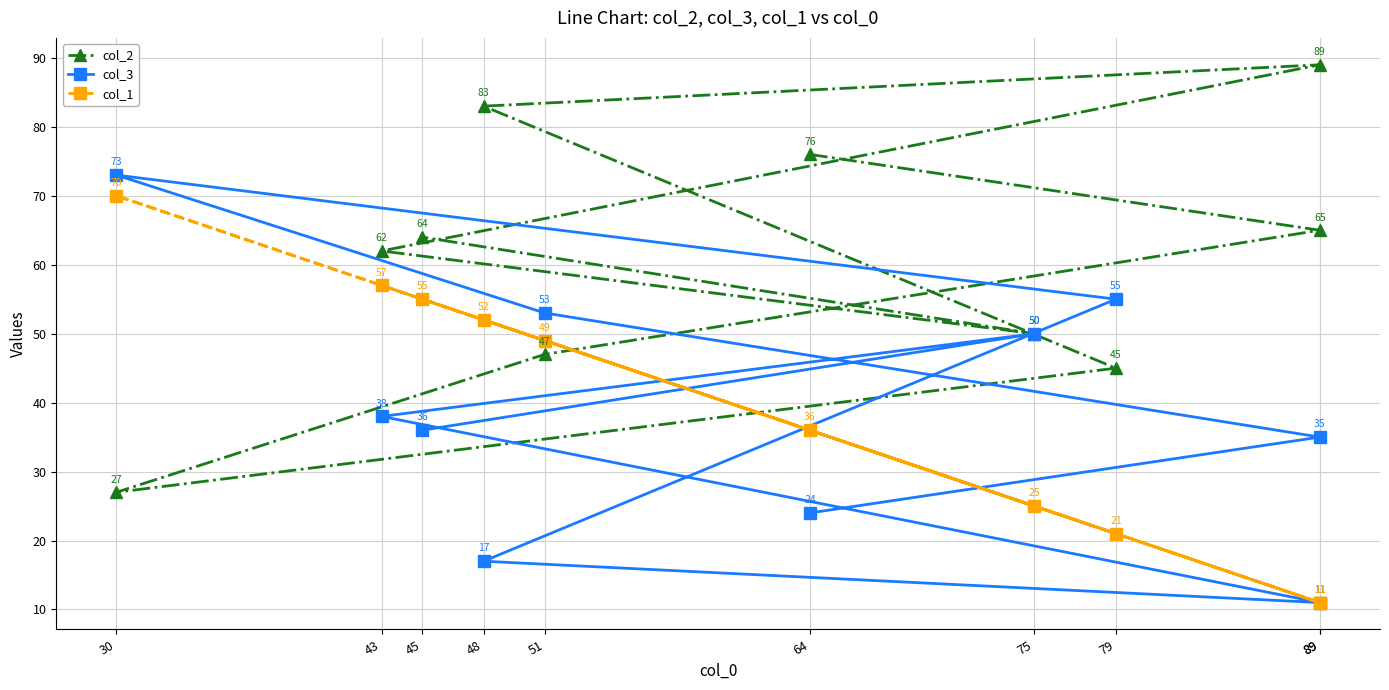

Does the chart display data point markers on the line(s)?

Yes